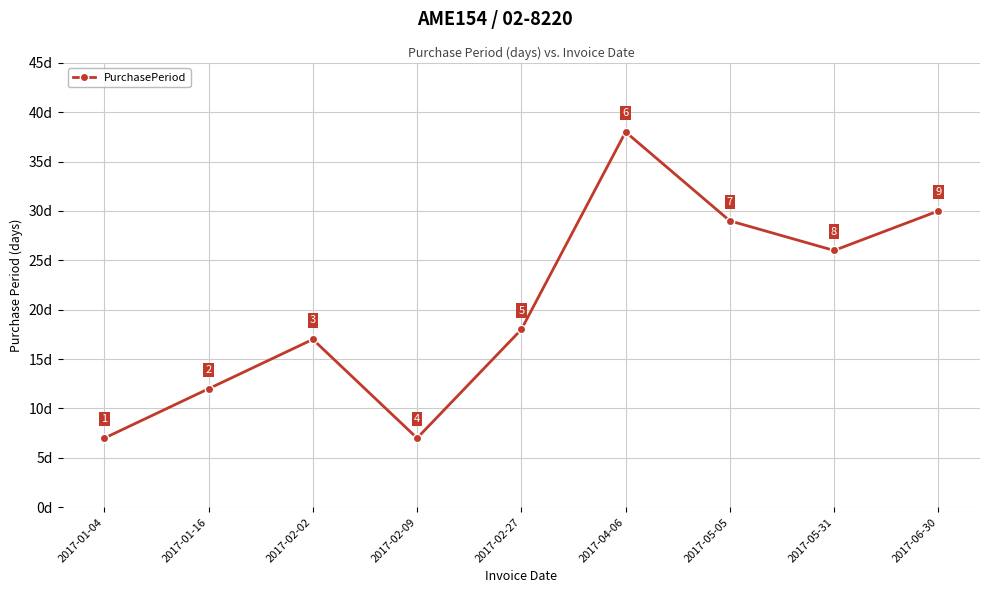

What is the label of the 6th point from the left?

2017-04-06